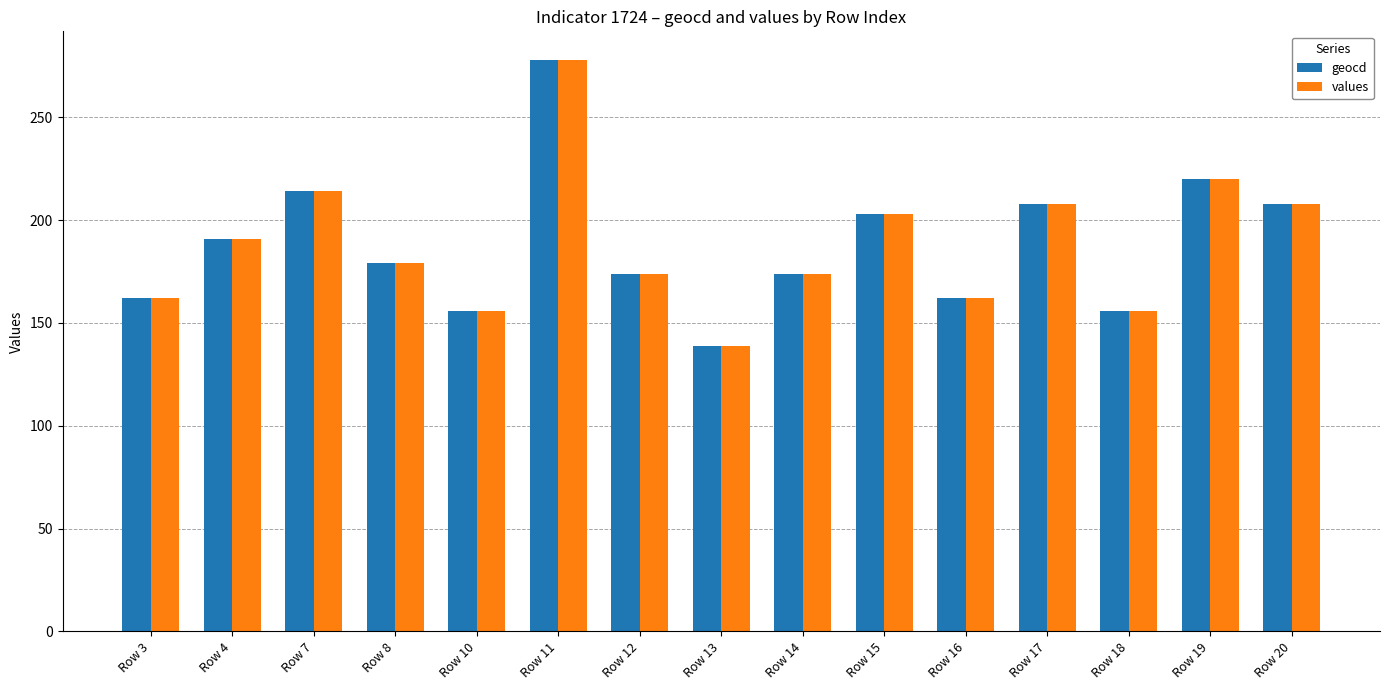

Reading right to left, list all the values displayed in this chart.

geocd: Row 20=208	Row 19=220	Row 18=156	Row 17=208	Row 16=162	Row 15=203	Row 14=174	Row 13=139	Row 12=174	Row 11=278	Row 10=156	Row 8=179	Row 7=214	Row 4=191	Row 3=162
values: Row 20=208	Row 19=220	Row 18=156	Row 17=208	Row 16=162	Row 15=203	Row 14=174	Row 13=139	Row 12=174	Row 11=278	Row 10=156	Row 8=179	Row 7=214	Row 4=191	Row 3=162